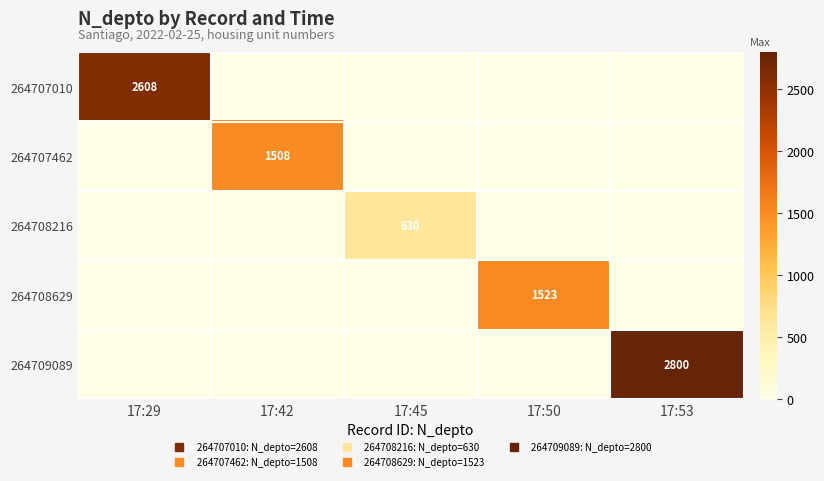

Between 17:29 and 17:42, which is larger?

17:29